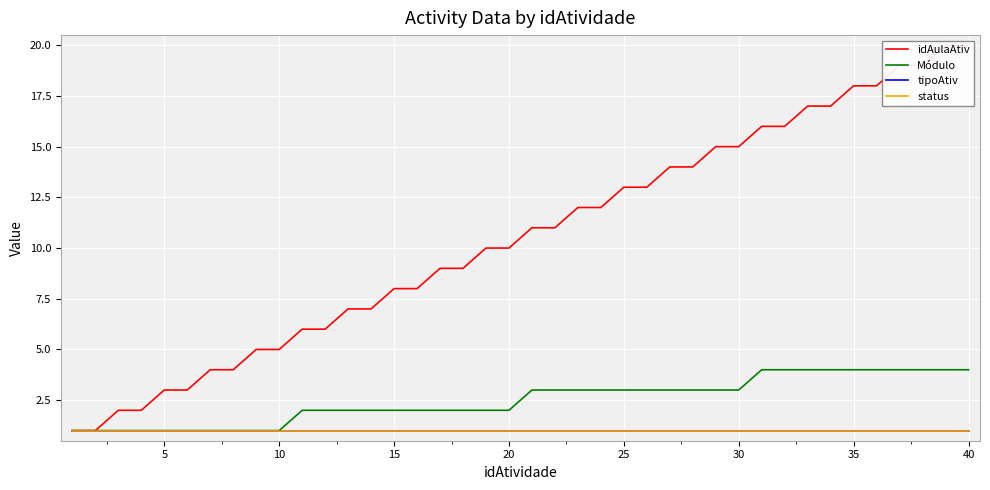

True or false: status has more than 2 points higher than both neighbors.

False